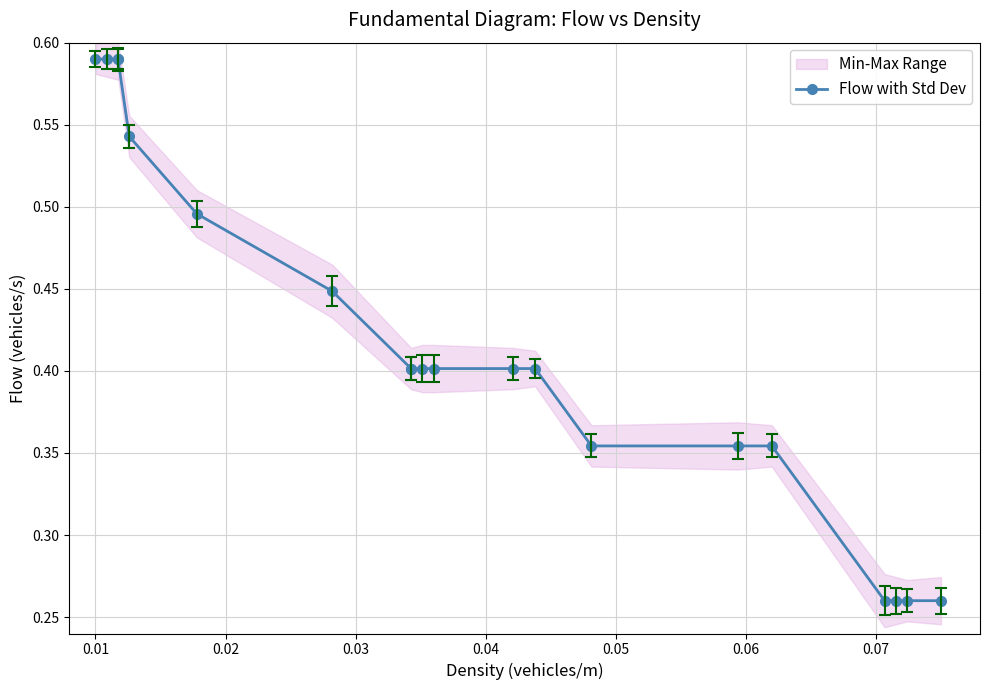

Does the chart have visible grid lines?

Yes